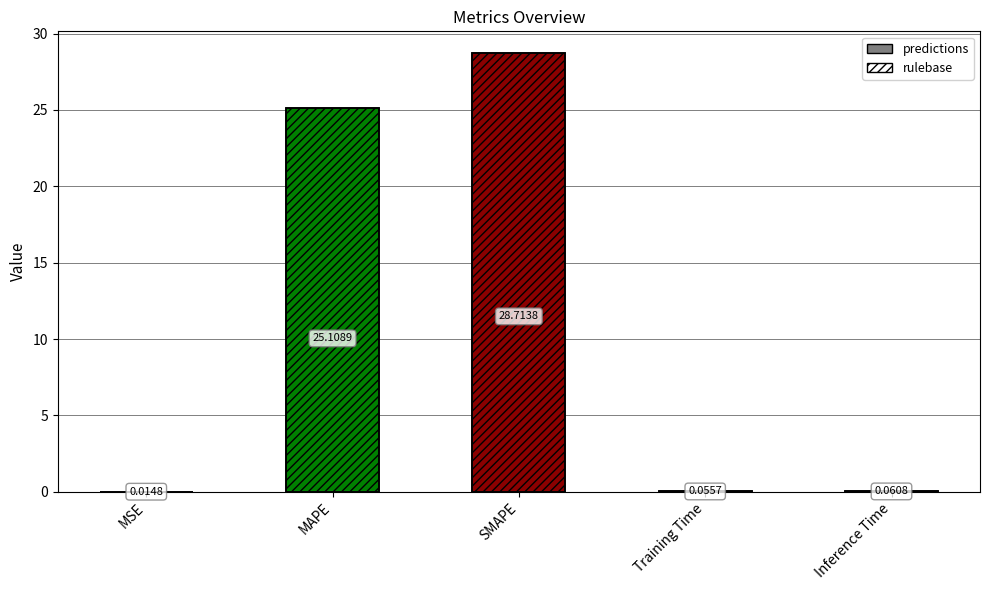

Does the chart contain any negative values?

No